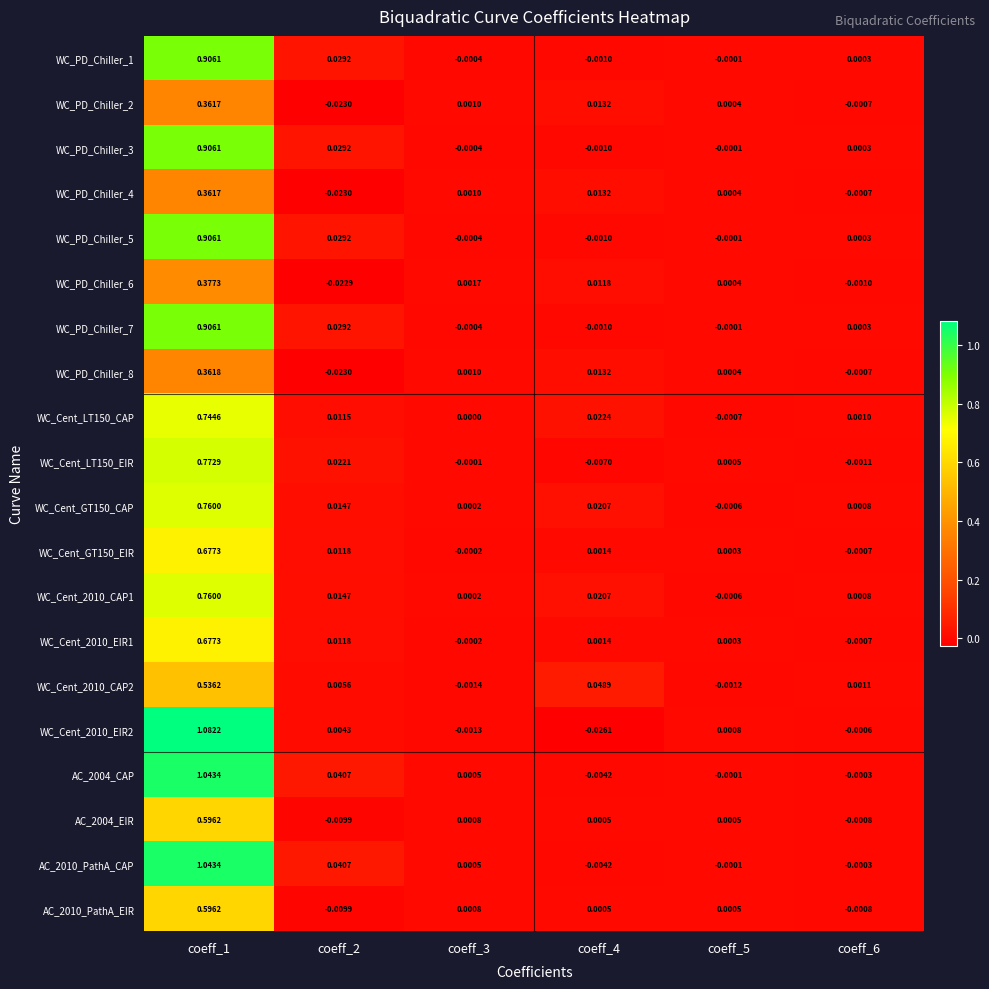

How many series are shown in this chart?

20